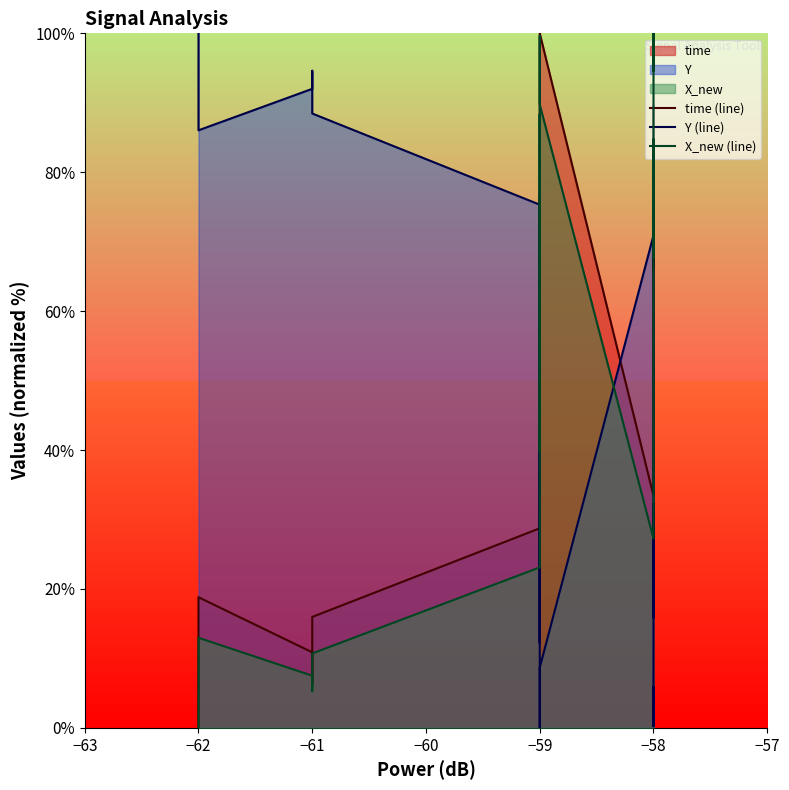

The time (line) series shows 55.4 at −58. True or false?

False